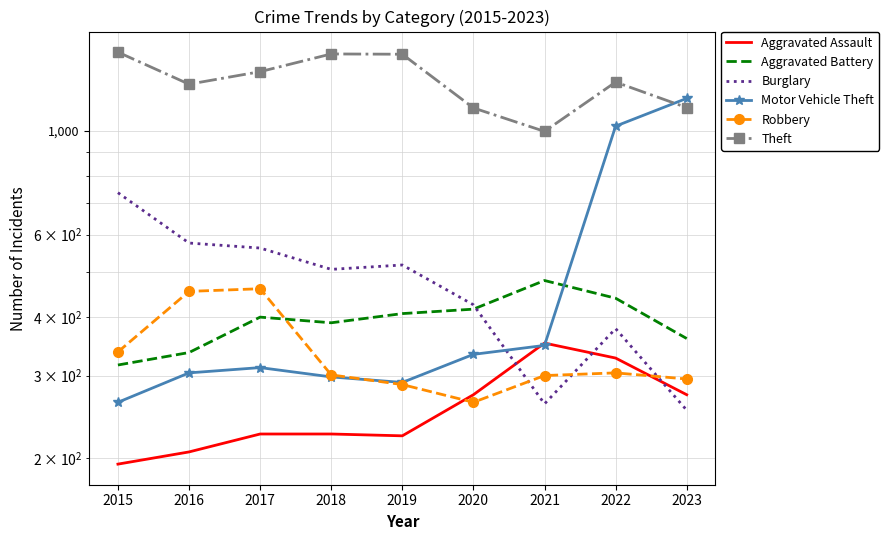

Reading right to left, extract all data points from this chart.

Aggravated Assault: 273	327	352	273	223	225	225	206	194
Aggravated Battery: 360	439	479	416	407	389	400	336	316
Burglary: 253	378	261	425	517	506	562	576	738
Motor Vehicle Theft: 1174	1024	348	333	290	298	312	304	263
Robbery: 295	304	300	263	287	301	460	454	337
Theft: 1122	1272	998	1120	1459	1461	1339	1259	1474